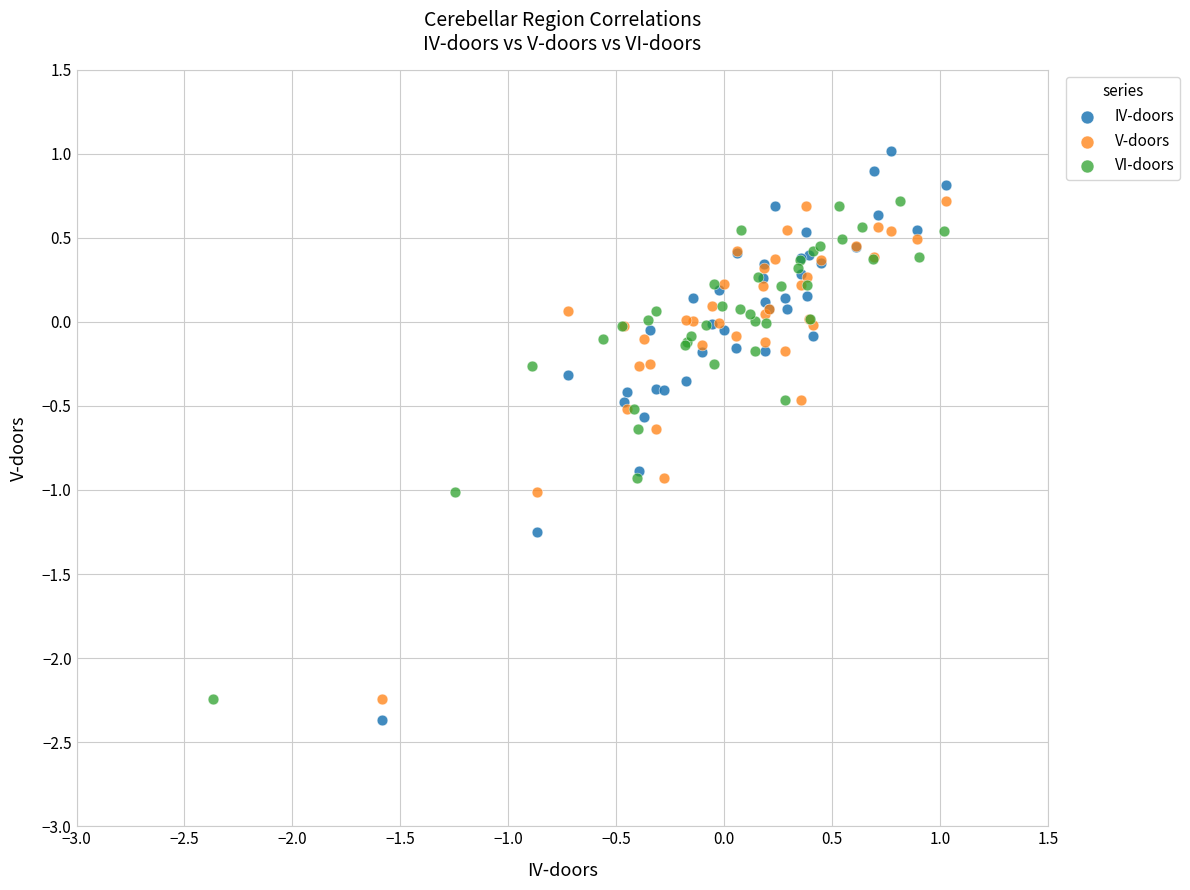

Which series contains the highest Y value?

IV-doors